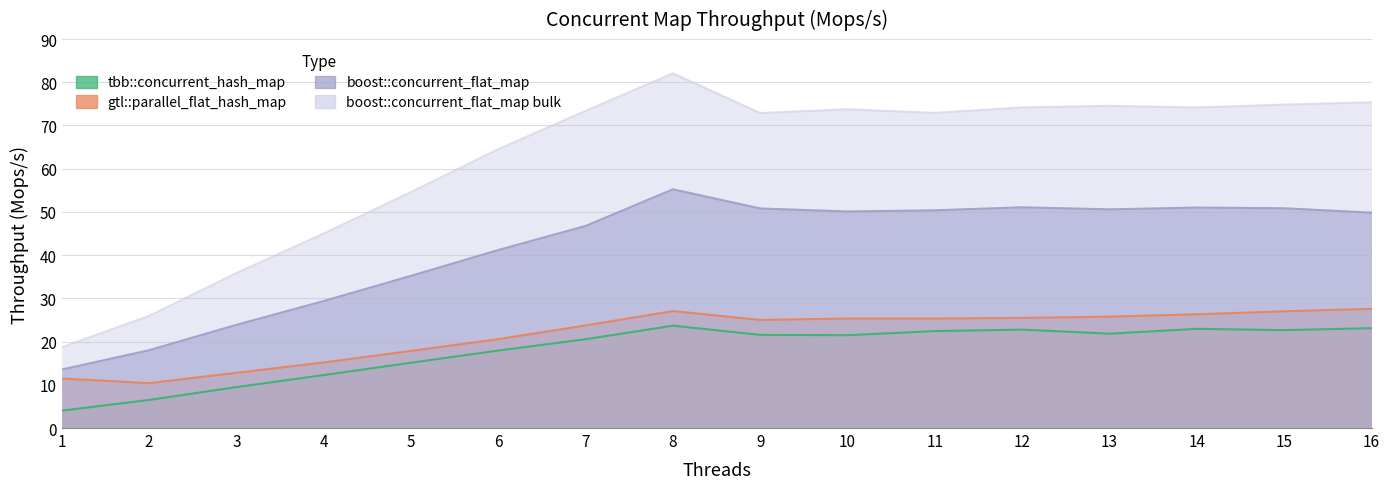

What is the value of the boost::concurrent_flat_map point at the 3rd from the left?

23.9